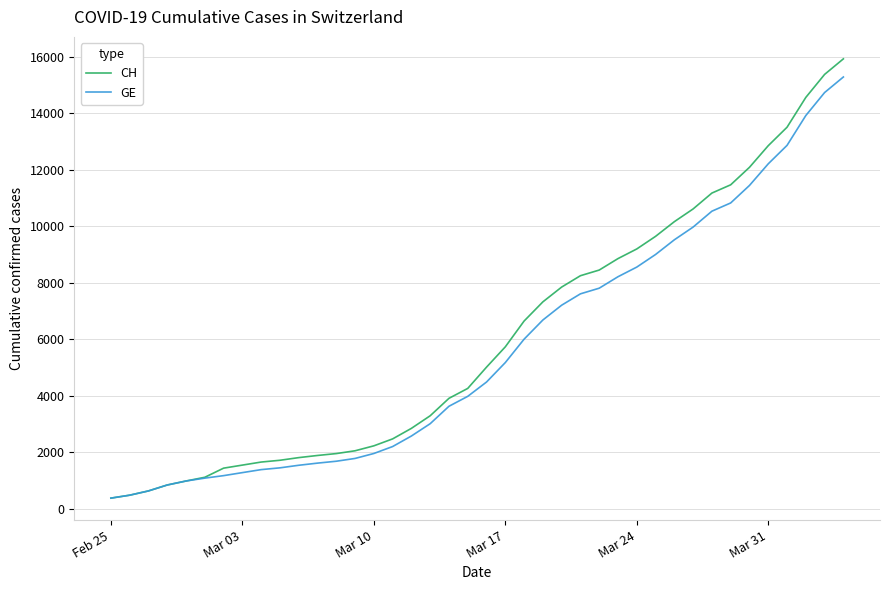

Does the chart display data point markers on the line(s)?

No